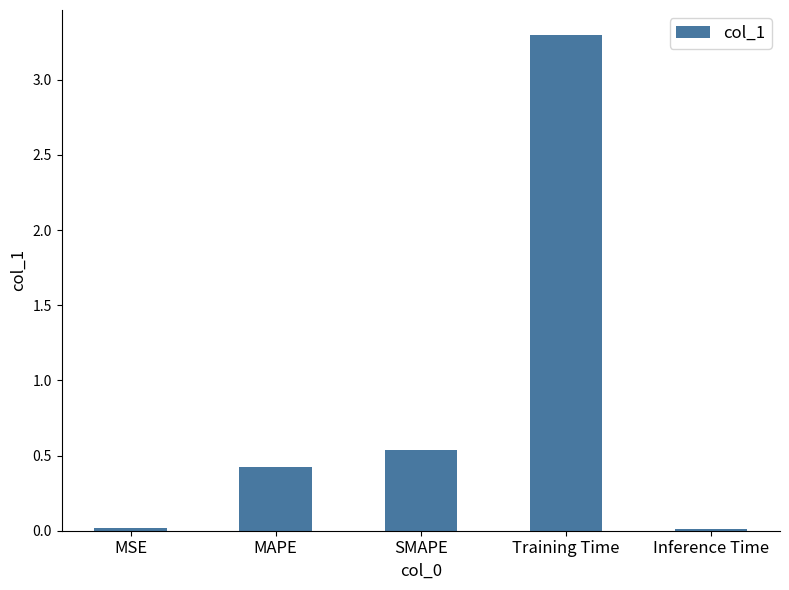

At which label is the value closest to 1?

SMAPE